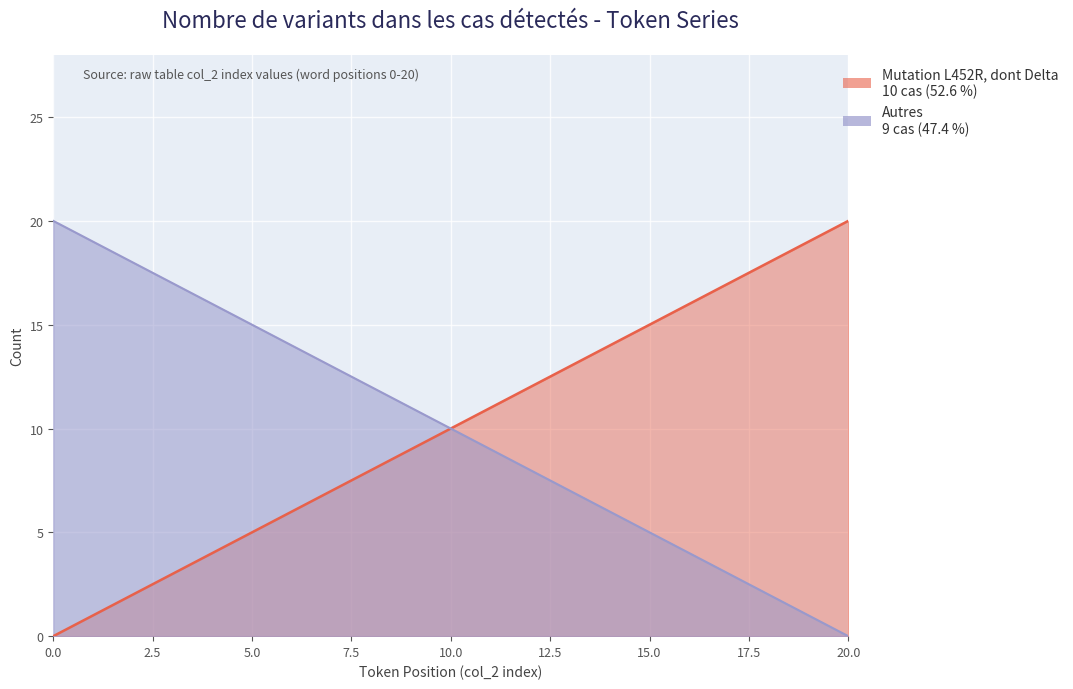

How many values in Autres are above zero?

20